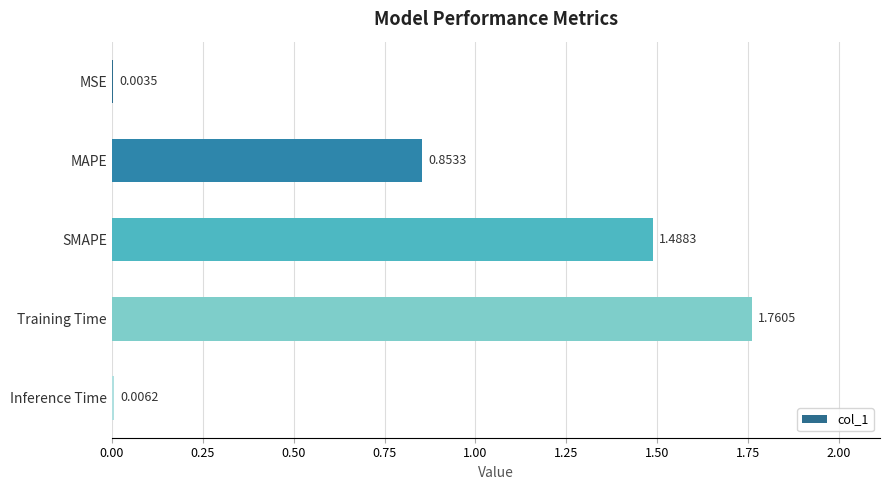

At which label is the value closest to 0?

MSE